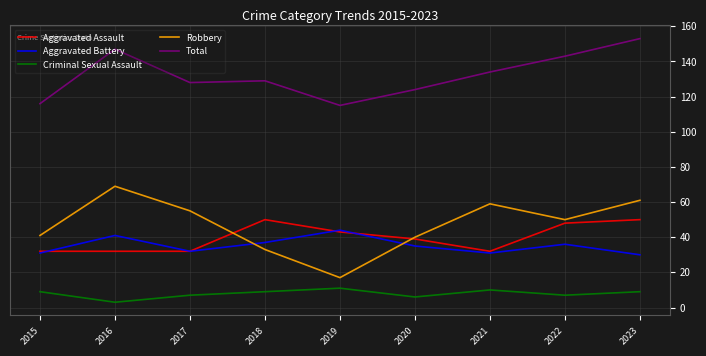

What are all the series names shown in the legend?

Aggravated Assault, Aggravated Battery, Criminal Sexual Assault, Robbery, Total